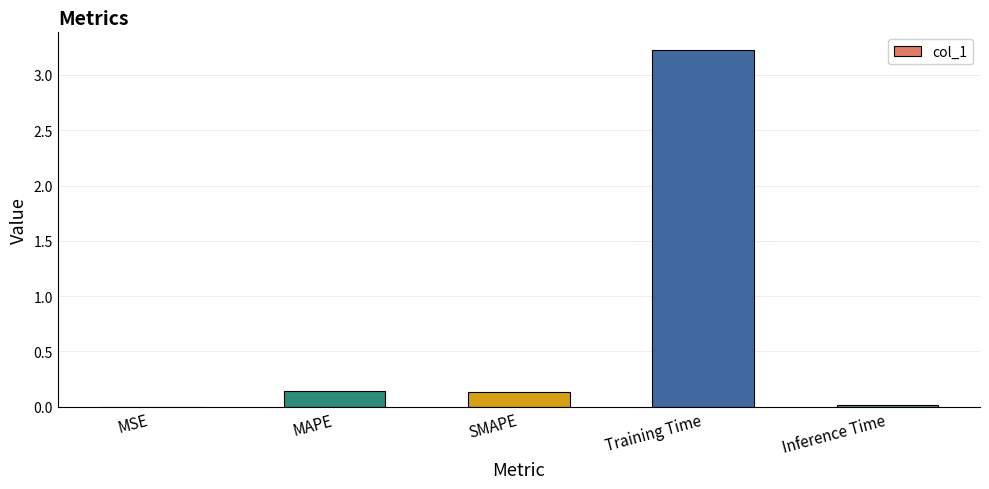

True or false: the data shows 3.2 at Training Time.

True